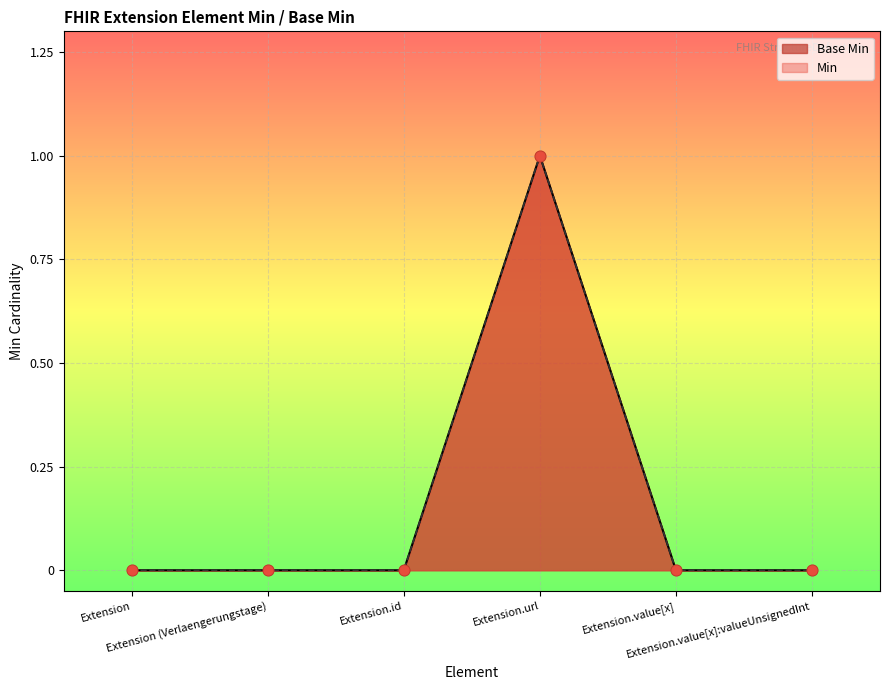

Is the value of Base Min at Extension.value[x]:valueUnsignedInt greater than the value of Min at Extension?

No